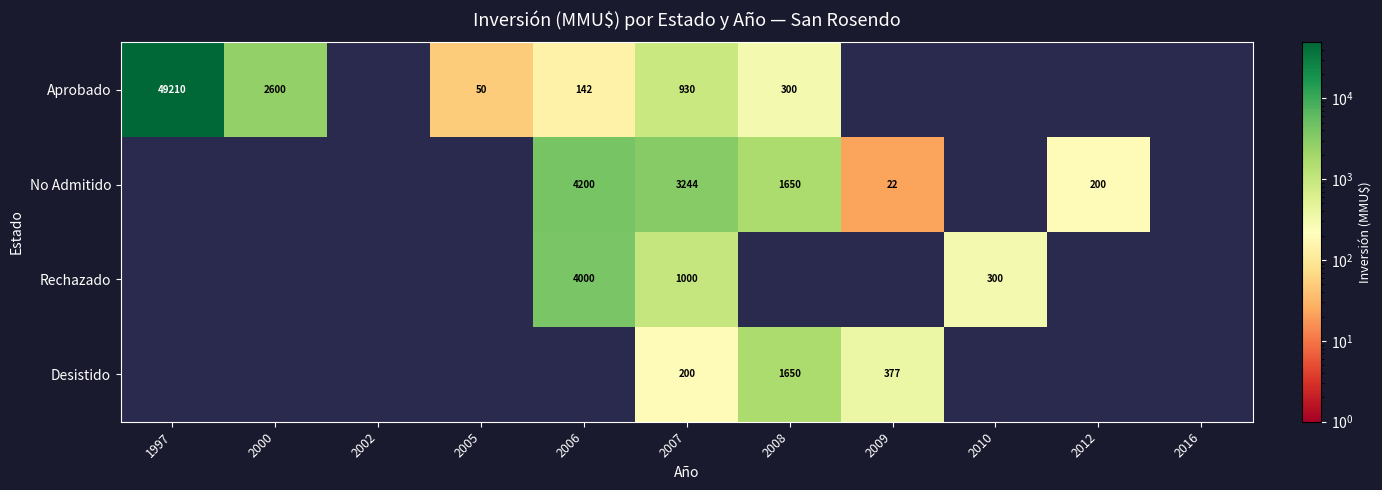

Which category has the highest value across all series?

1997